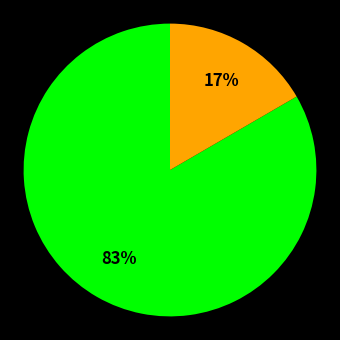

Is there a majority slice in this chart?

Yes